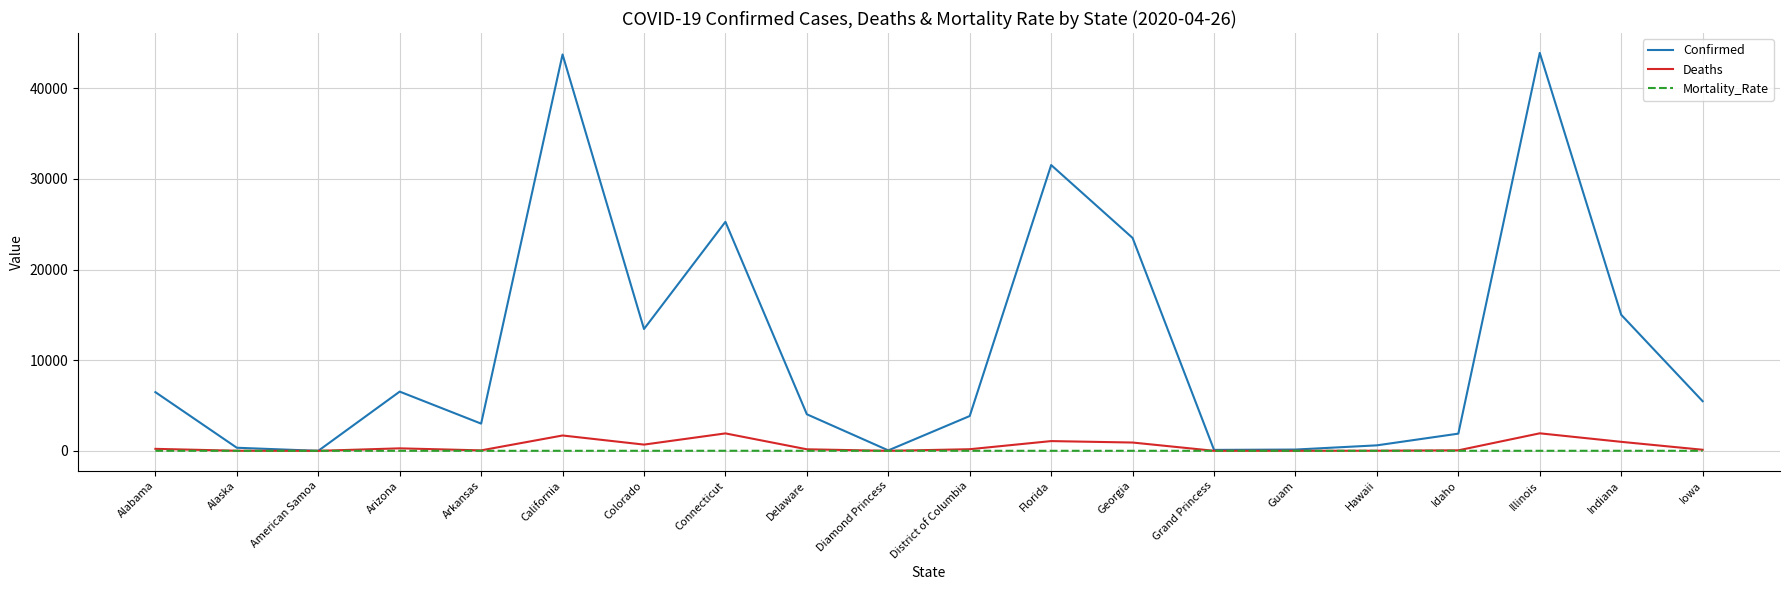

Which series has the largest range (max minus min)?

Confirmed